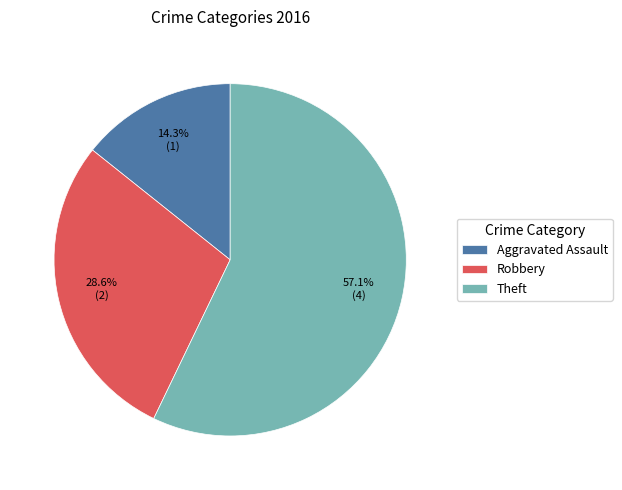

What percentage do Robbery and Theft together represent?

85.7%